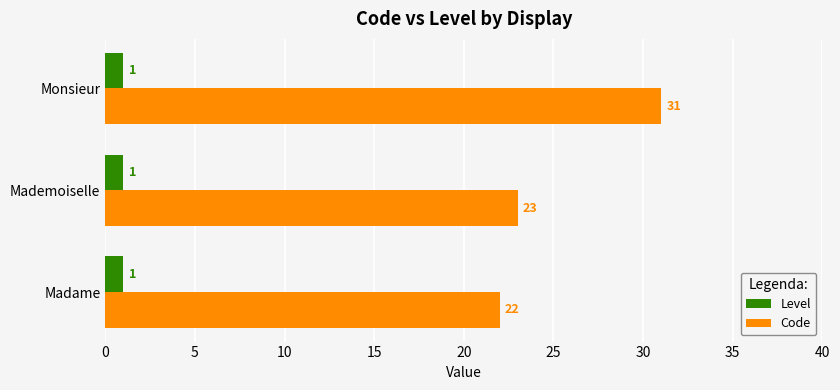

At how many categories does at least one series exceed 21?

3